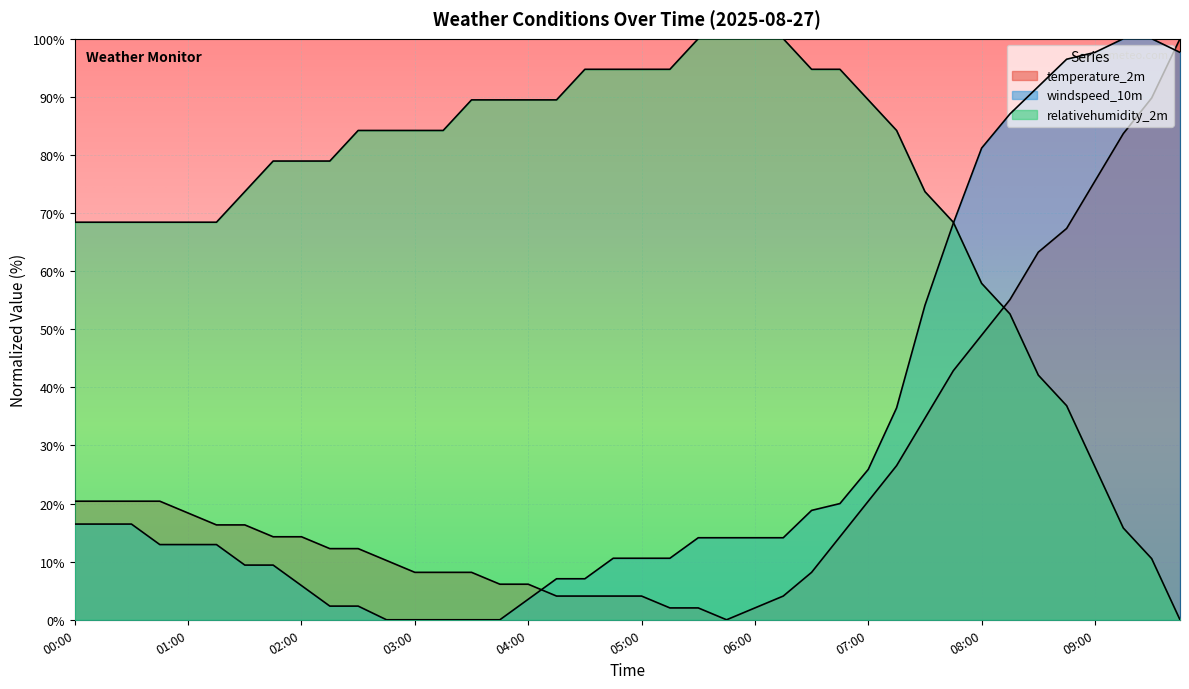

How many times do windspeed_10m and relativehumidity_2m cross each other?

1